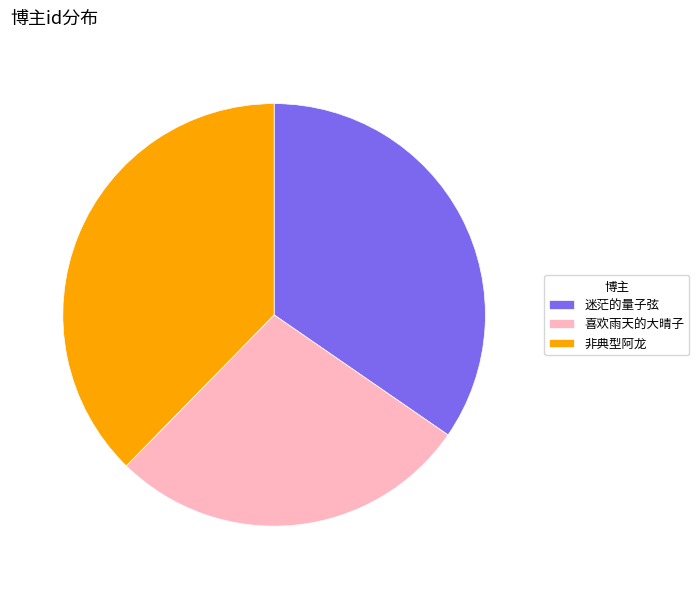

Rank the categories by value from lowest to highest.

喜欢雨天的大晴子, 迷茫的量子弦, 非典型阿龙